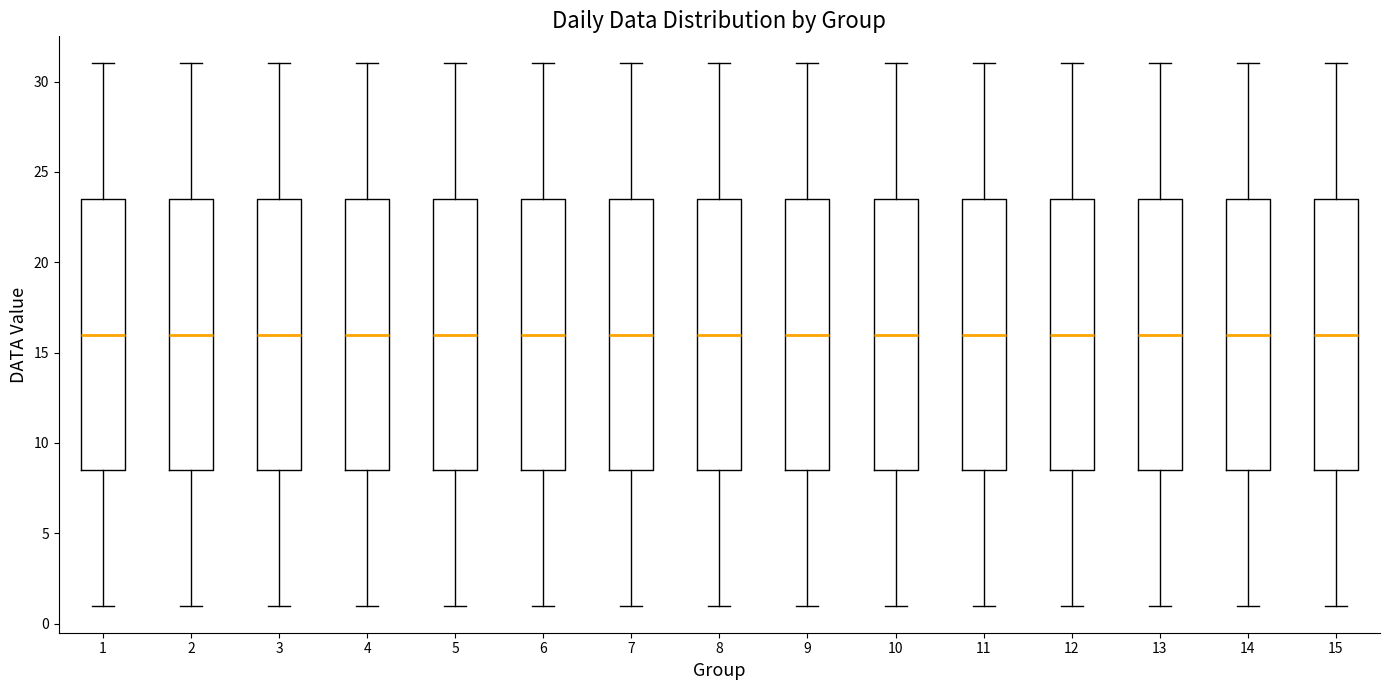

Reading left to right, transcribe this box plot: for each box, give where its median line is, the range the box spans, and where its two whiskers end, as read against the y-axis. The values are not printed on the chart, so give them approximately, as read against the axis.

1: median 16.0, box 8.5 to 23.5, whiskers 1.0 to 31.0
2: median 16.0, box 8.5 to 23.5, whiskers 1.0 to 31.0
3: median 16.0, box 8.5 to 23.5, whiskers 1.0 to 31.0
4: median 16.0, box 8.5 to 23.5, whiskers 1.0 to 31.0
5: median 16.0, box 8.5 to 23.5, whiskers 1.0 to 31.0
6: median 16.0, box 8.5 to 23.5, whiskers 1.0 to 31.0
7: median 16.0, box 8.5 to 23.5, whiskers 1.0 to 31.0
8: median 16.0, box 8.5 to 23.5, whiskers 1.0 to 31.0
9: median 16.0, box 8.5 to 23.5, whiskers 1.0 to 31.0
10: median 16.0, box 8.5 to 23.5, whiskers 1.0 to 31.0
11: median 16.0, box 8.5 to 23.5, whiskers 1.0 to 31.0
12: median 16.0, box 8.5 to 23.5, whiskers 1.0 to 31.0
13: median 16.0, box 8.5 to 23.5, whiskers 1.0 to 31.0
14: median 16.0, box 8.5 to 23.5, whiskers 1.0 to 31.0
15: median 16.0, box 8.5 to 23.5, whiskers 1.0 to 31.0